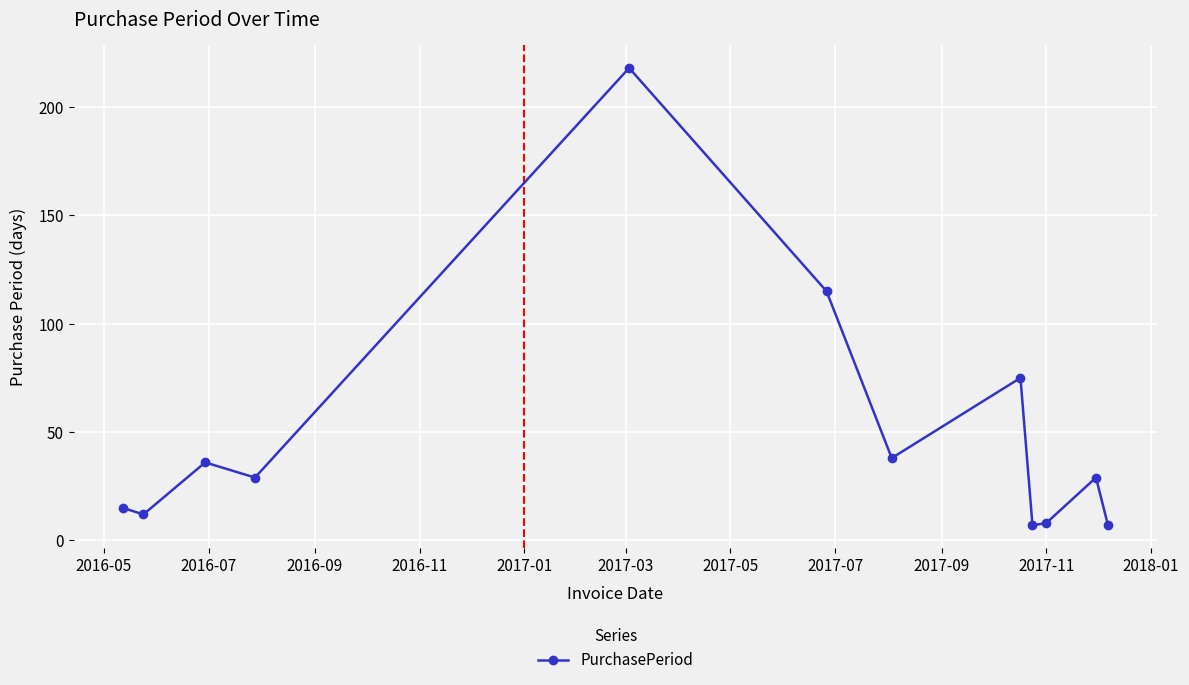

What is the value of the 1st point from the left?

15